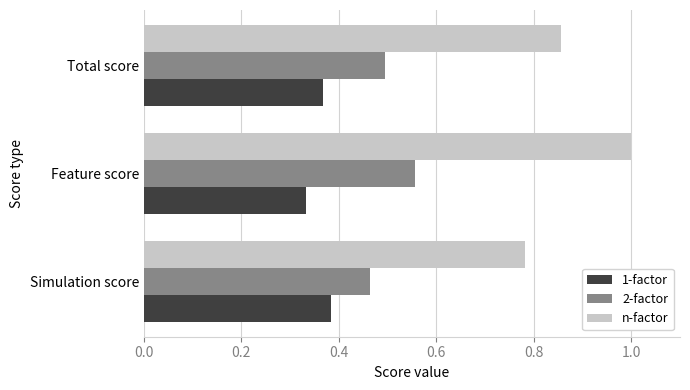

At which label does 2-factor reach its peak?

Feature score